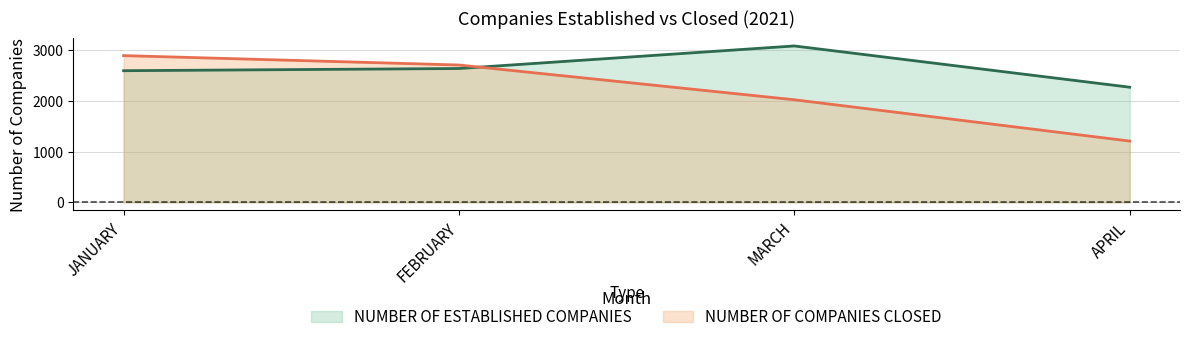

How many lines are shown in the chart?

2